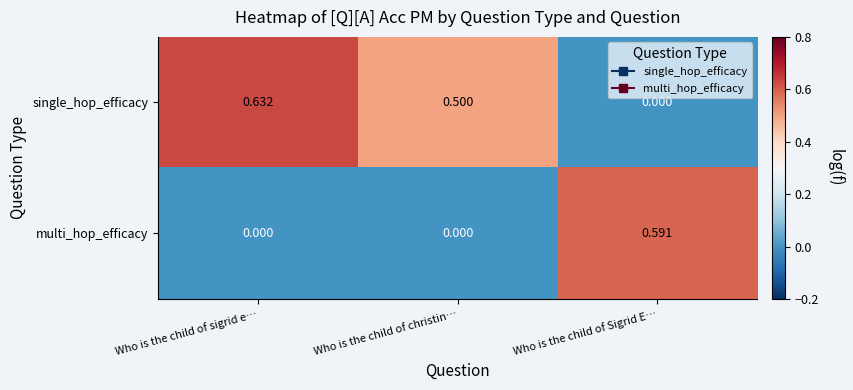

Count the number of categories in the chart.

3